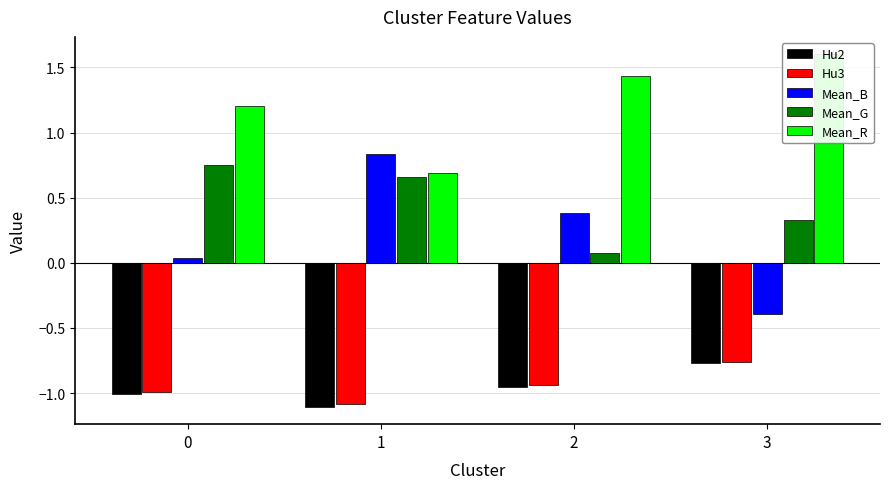

What are all the series names shown in the legend?

Hu2, Hu3, Mean_B, Mean_G, Mean_R